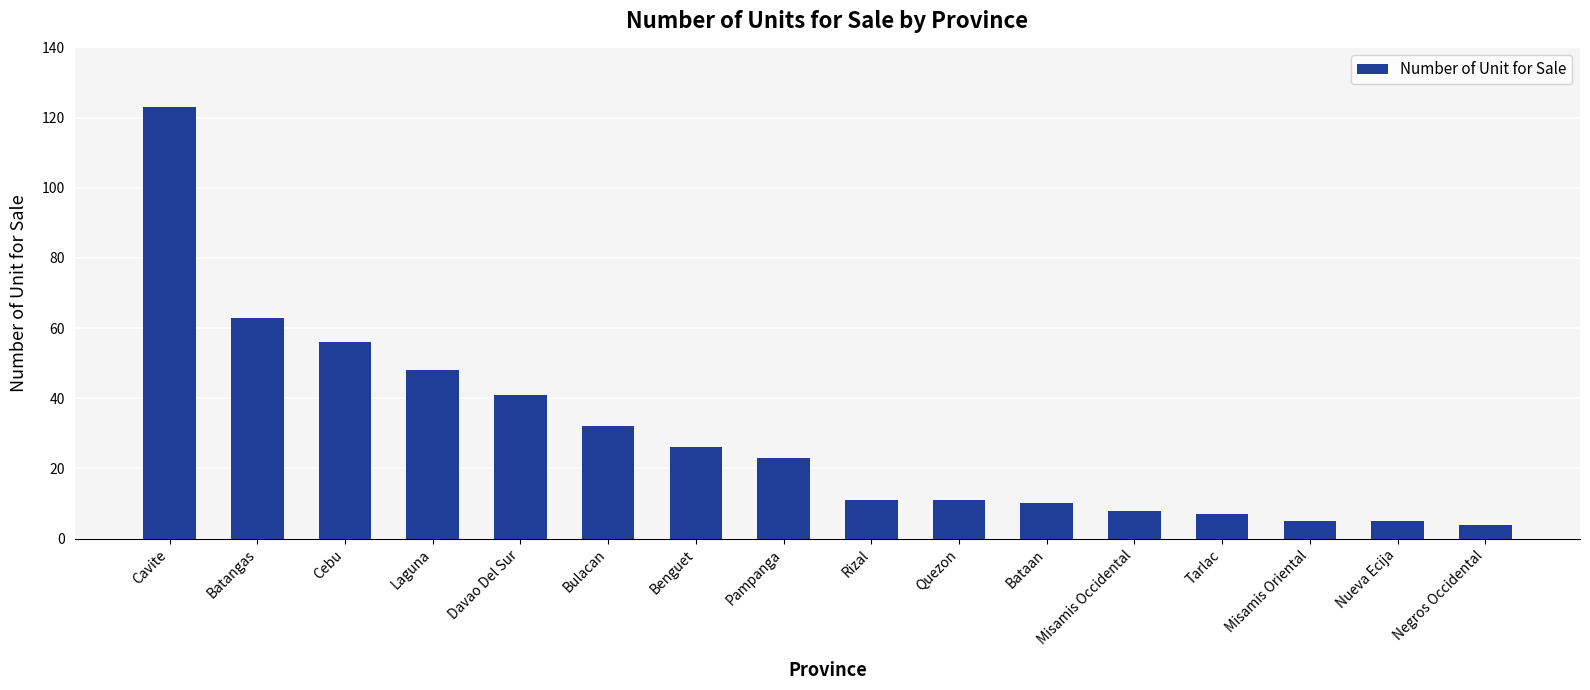

What is the difference between the values at Cebu and Nueva Ecija?

51